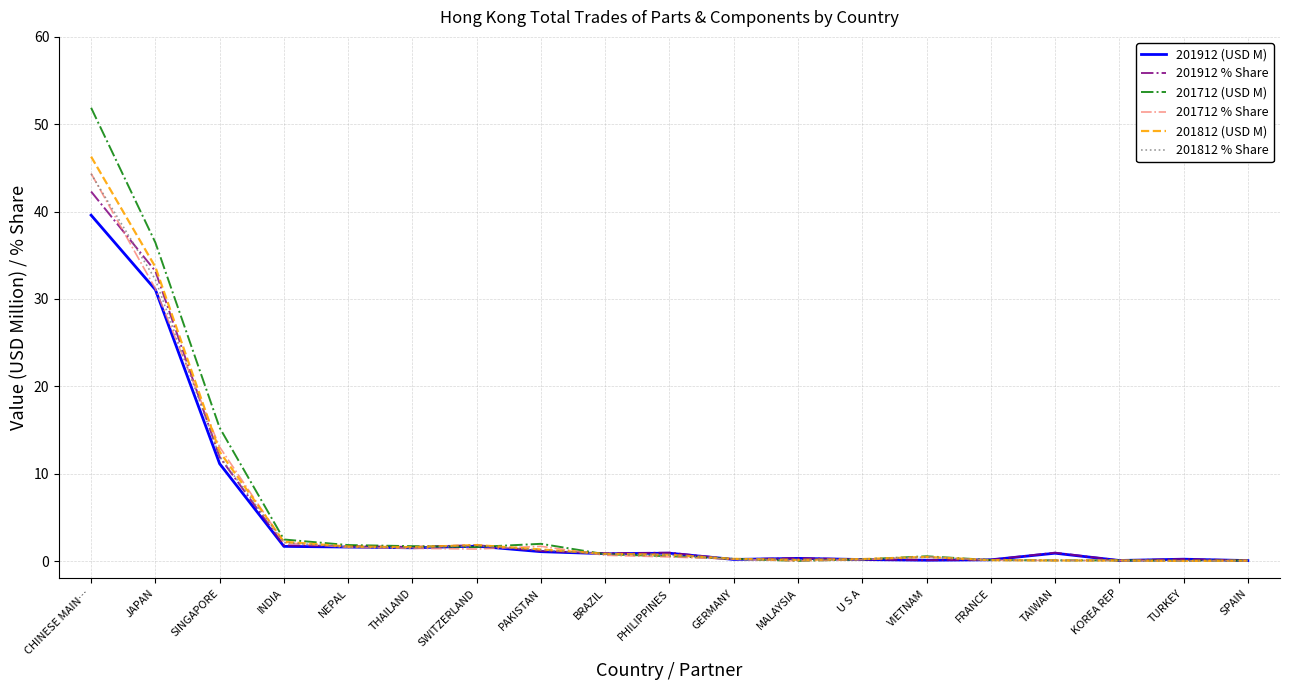

What is the difference between the highest and lowest values at SINGAPORE?

4.1